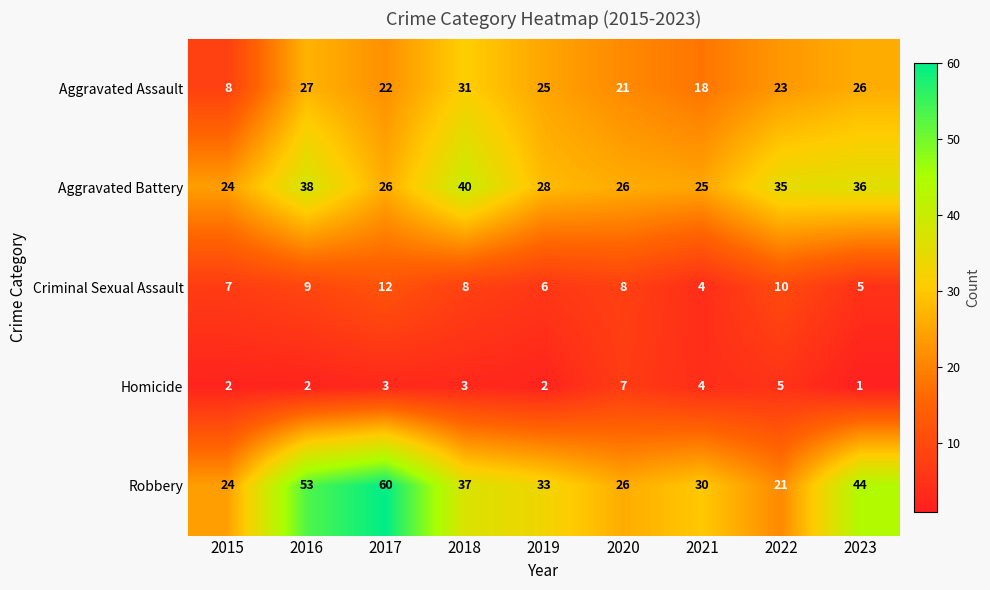

The value of Criminal Sexual Assault at 2021 is 2. True or false?

False